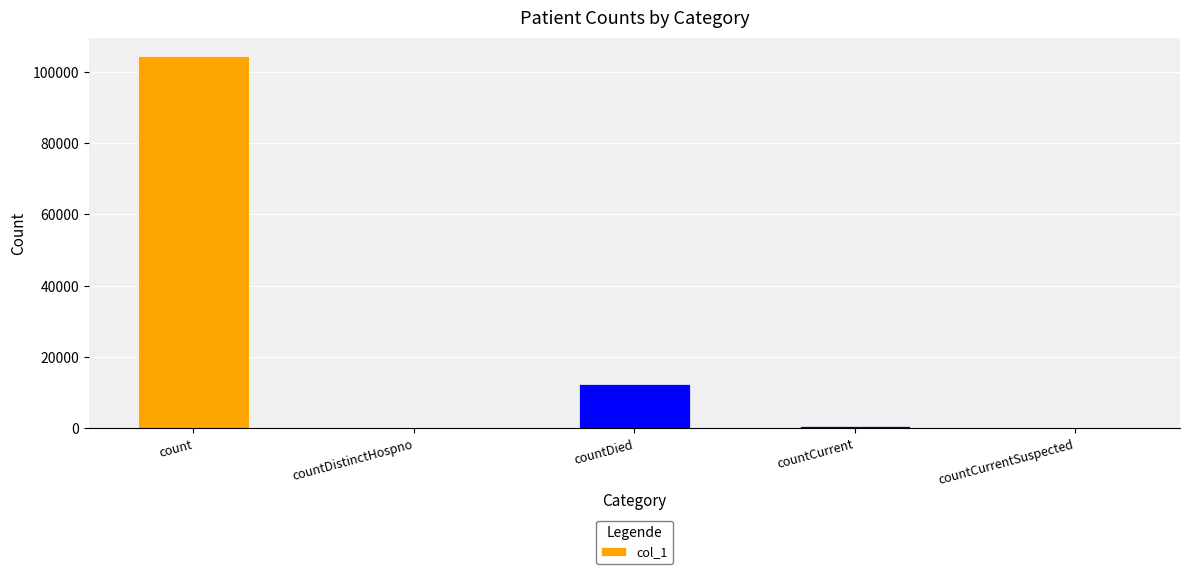

What is the sum of the values at countDied and countDistinctHospno?

12564